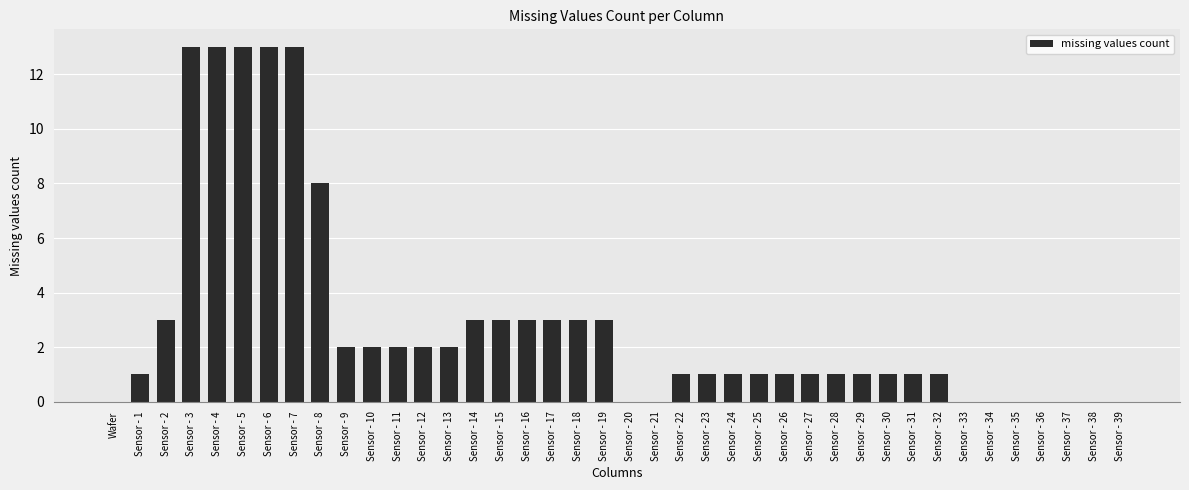

Reading right to left, what are all the values shown in this chart?

Sensor - 39=0	Sensor - 38=0	Sensor - 37=0	Sensor - 36=0	Sensor - 35=0	Sensor - 34=0	Sensor - 33=0	Sensor - 32=1	Sensor - 31=1	Sensor - 30=1	Sensor - 29=1	Sensor - 28=1	Sensor - 27=1	Sensor - 26=1	Sensor - 25=1	Sensor - 24=1	Sensor - 23=1	Sensor - 22=1	Sensor - 21=0	Sensor - 20=0	Sensor - 19=3	Sensor - 18=3	Sensor - 17=3	Sensor - 16=3	Sensor - 15=3	Sensor - 14=3	Sensor - 13=2	Sensor - 12=2	Sensor - 11=2	Sensor - 10=2	Sensor - 9=2	Sensor - 8=8	Sensor - 7=13	Sensor - 6=13	Sensor - 5=13	Sensor - 4=13	Sensor - 3=13	Sensor - 2=3	Sensor - 1=1	Wafer=0